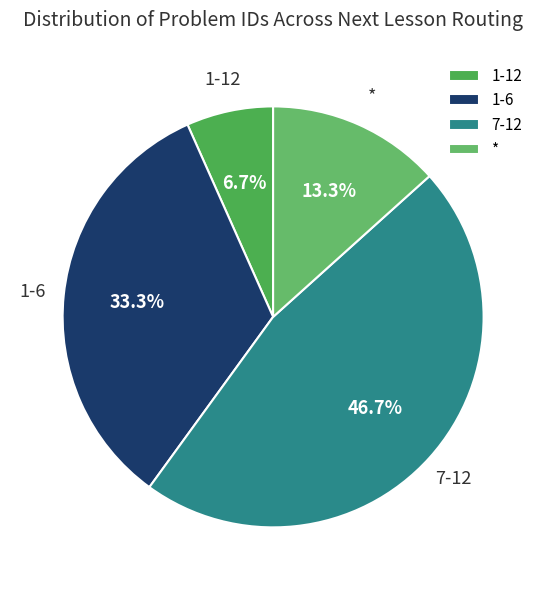

What is the smallest slice in the pie chart?

1-12